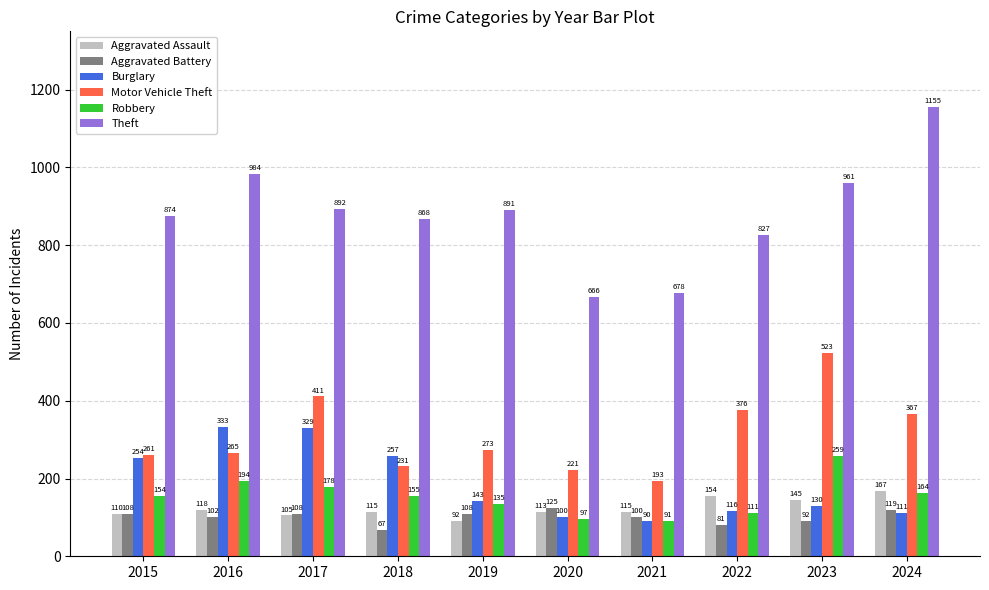

Which series changed the most between 2018 and 2020?

Theft